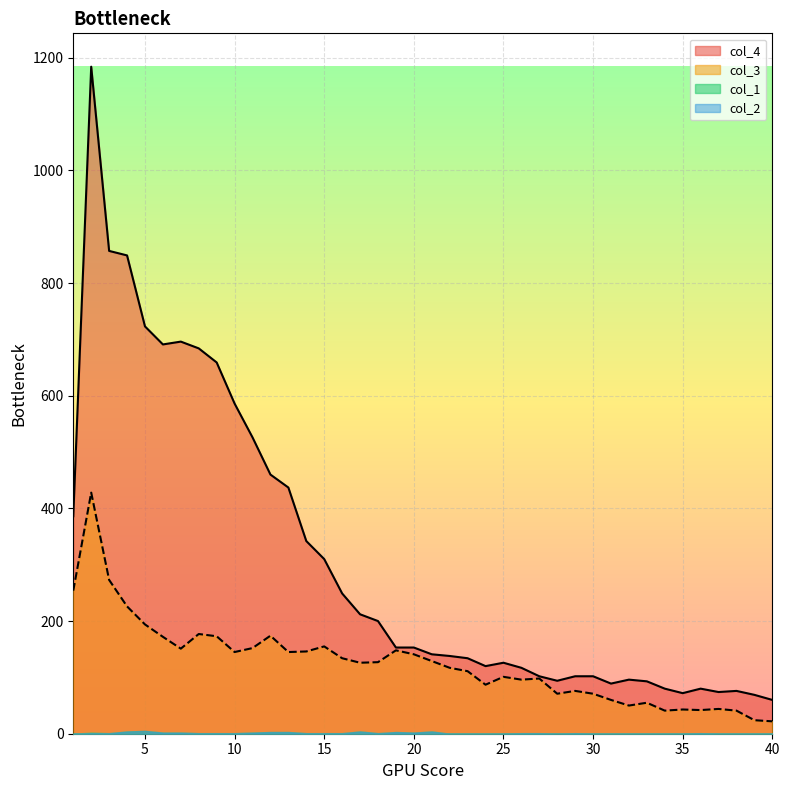

True or false: col_3 has more than 0 points higher than both neighbors.

True